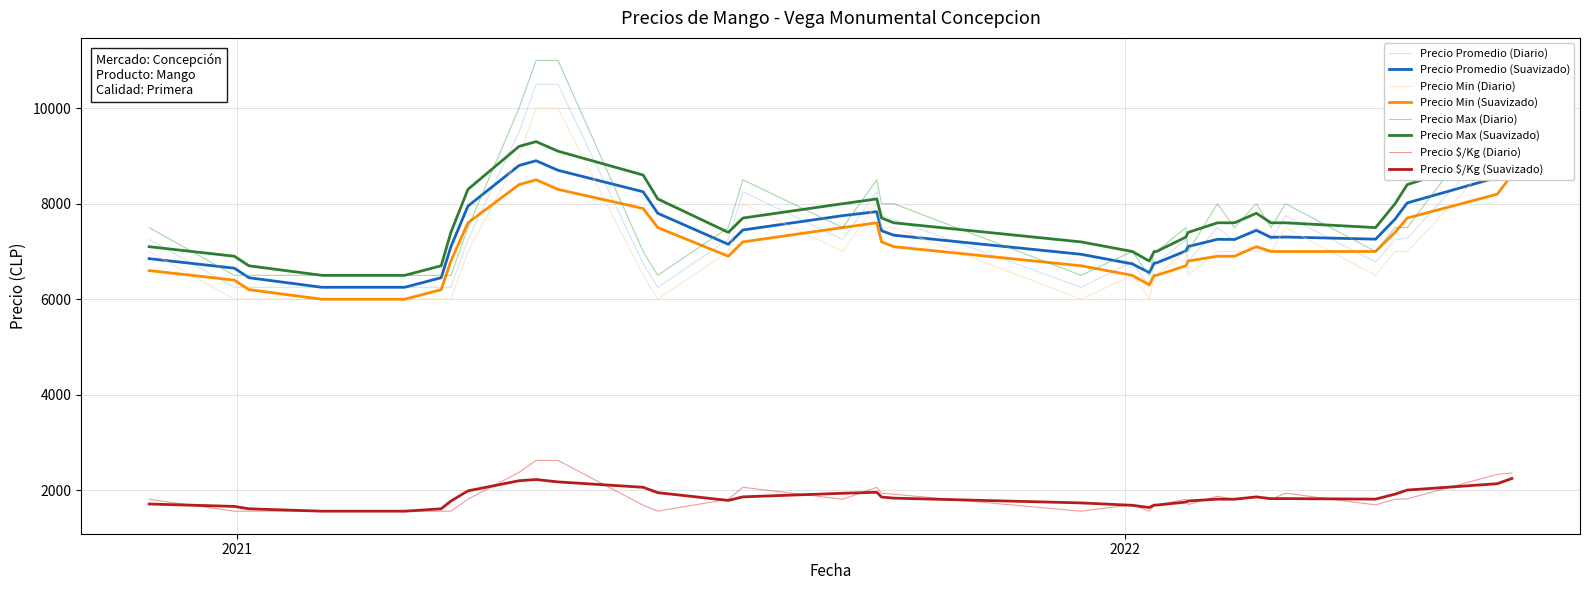

True or false: Precio promedio ponderado and Precio minimo cross at least once.

False